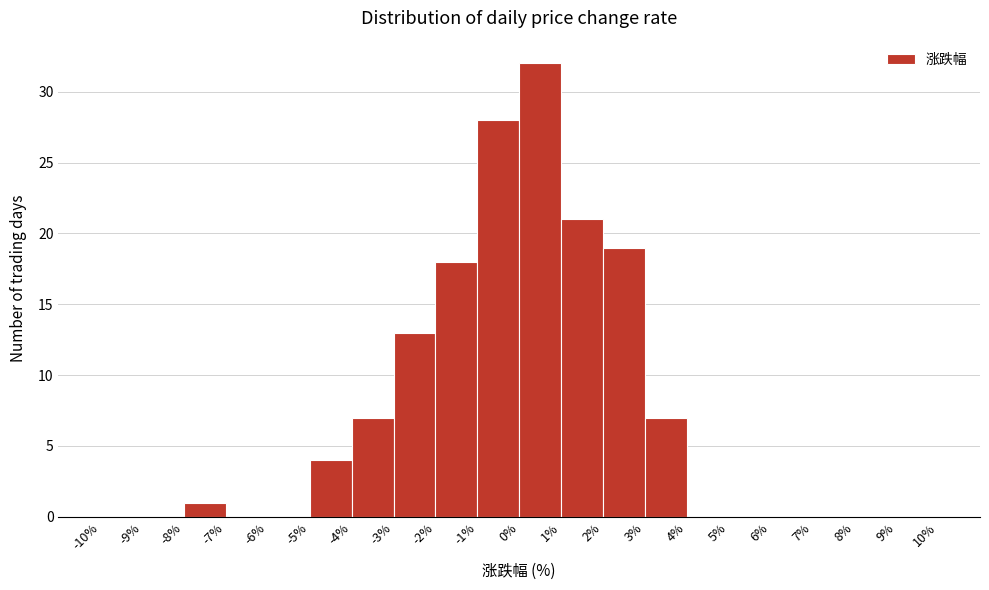

Reading left to right, transcribe this chart: for each bar, give the range it covers on the x-axis and its height. The values are not printed on the chart, so give them approximately, as read against the axis.

-10% to -9%: 0
-9% to -8%: 0
-8% to -7%: 1
-7% to -6%: 0
-6% to -5%: 0
-5% to -4%: 4
-4% to -3%: 7
-3% to -2%: 13
-2% to -1%: 18
-1% to 0%: 28
0% to 1%: 32
1% to 2%: 21
2% to 3%: 19
3% to 4%: 7
4% to 5%: 0
5% to 6%: 0
6% to 7%: 0
7% to 8%: 0
8% to 9%: 0
9% to 10%: 0